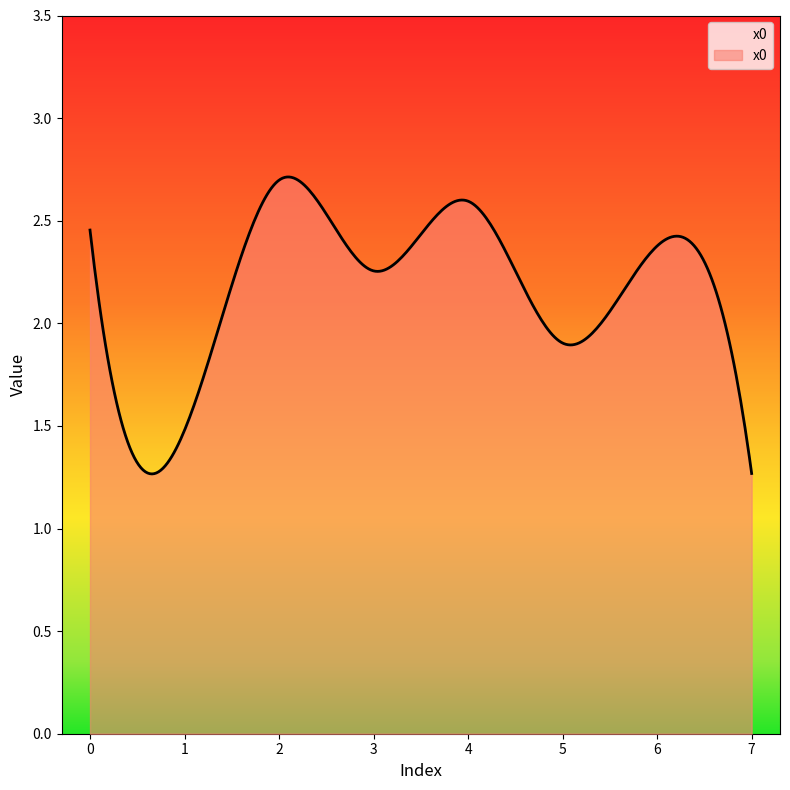

How many lines are shown in the chart?

1